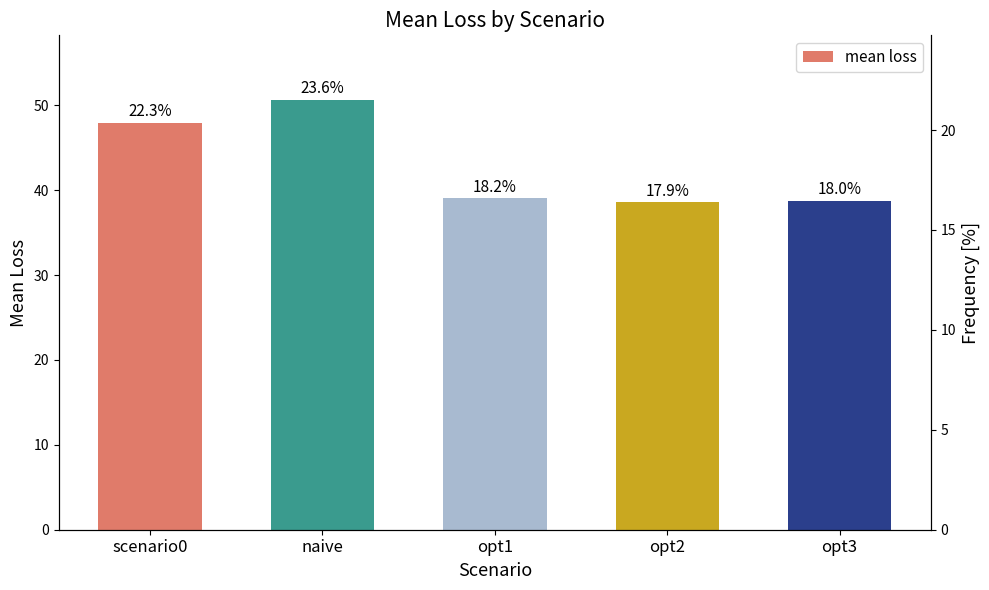

Where does the data first go above 39?

scenario0